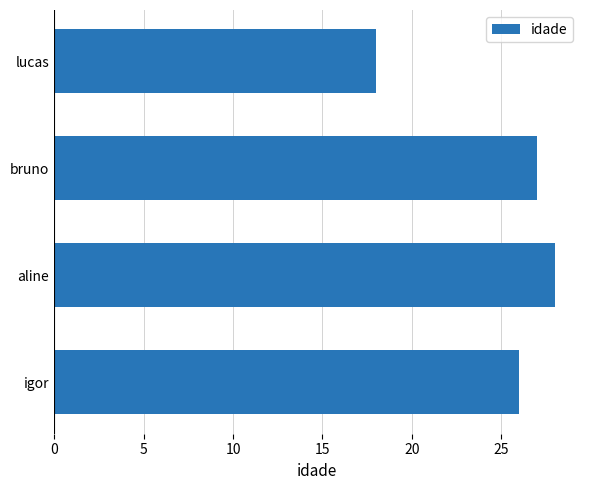

What is the average value?

25